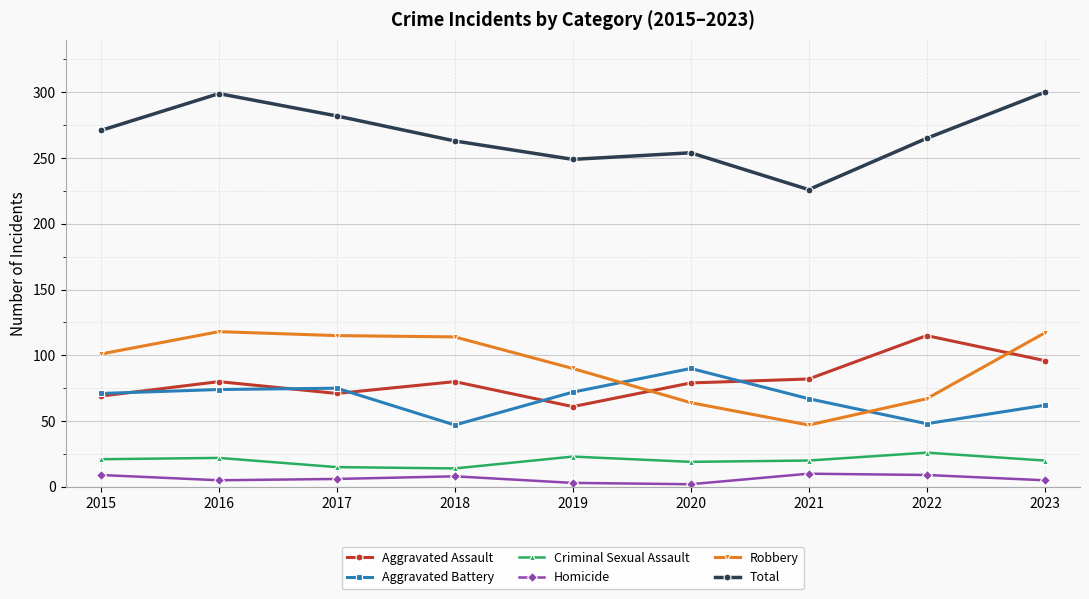

How many data points does each series have?

9